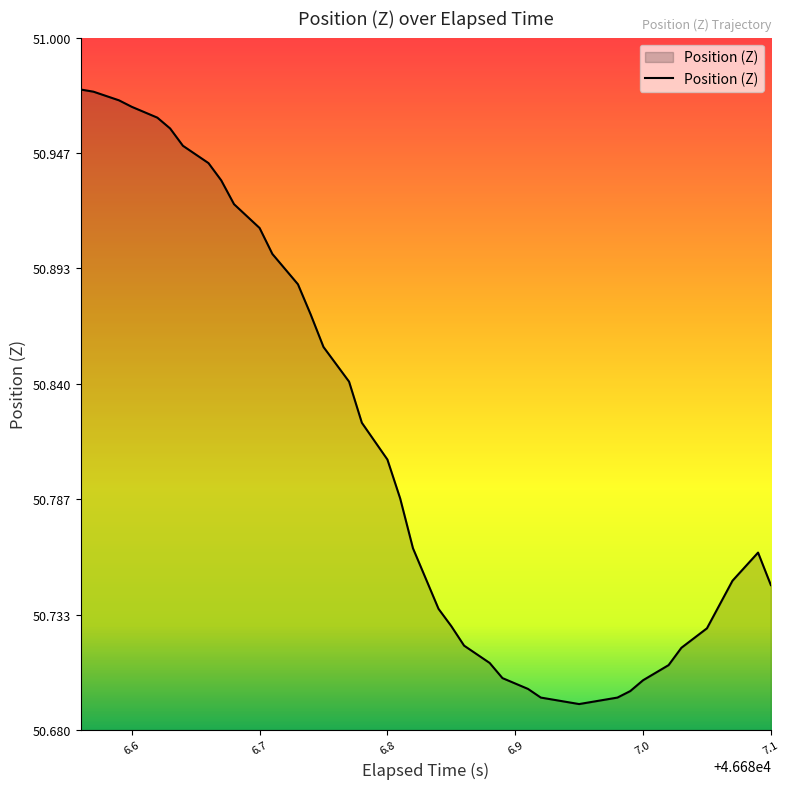

Does the chart display data point markers on the line(s)?

No